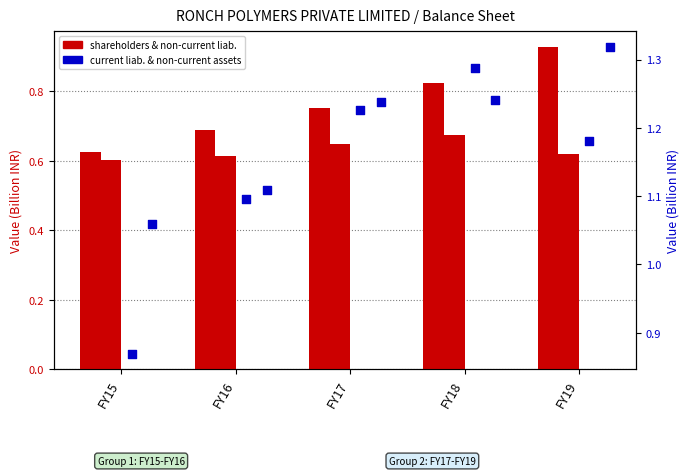

At which category is the sum across all series the highest?

FY19